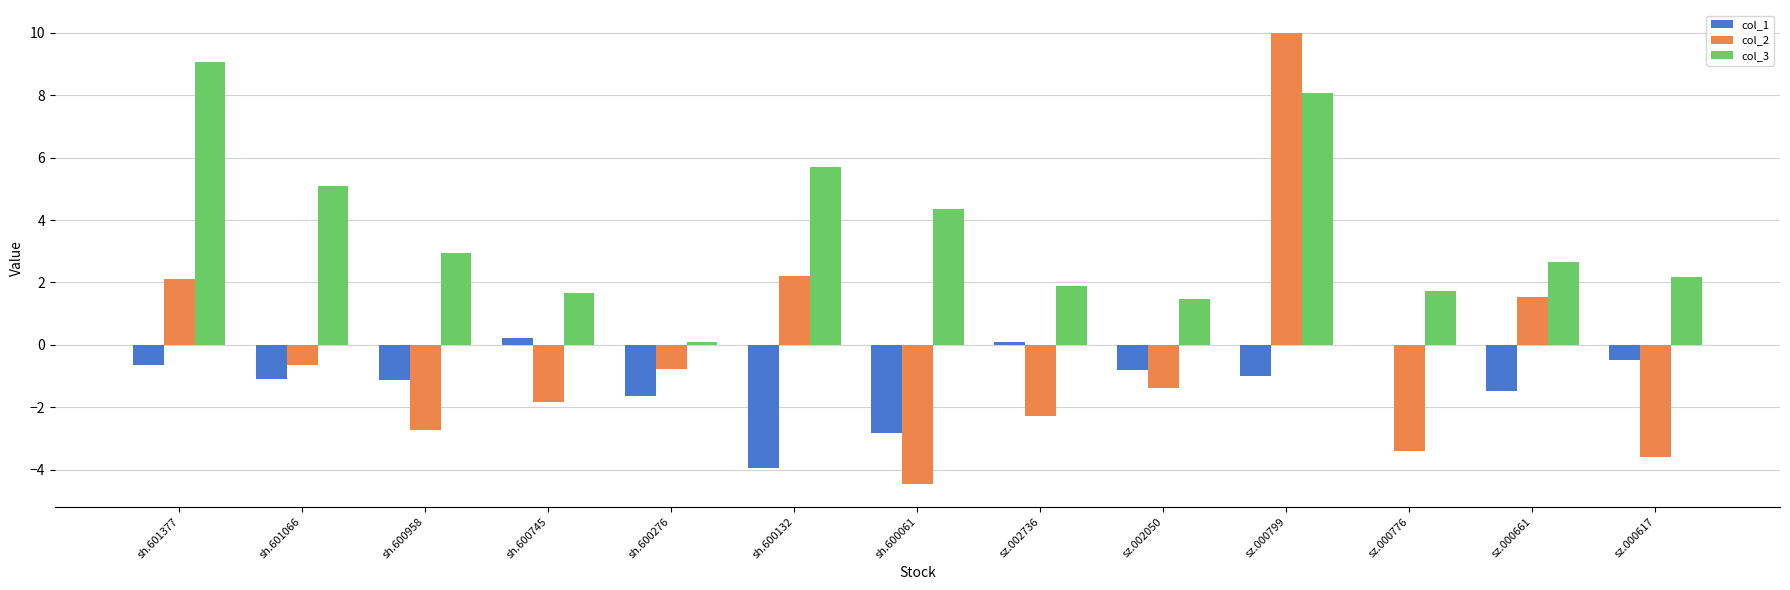

What is the sum of all col_1 values?

-14.7